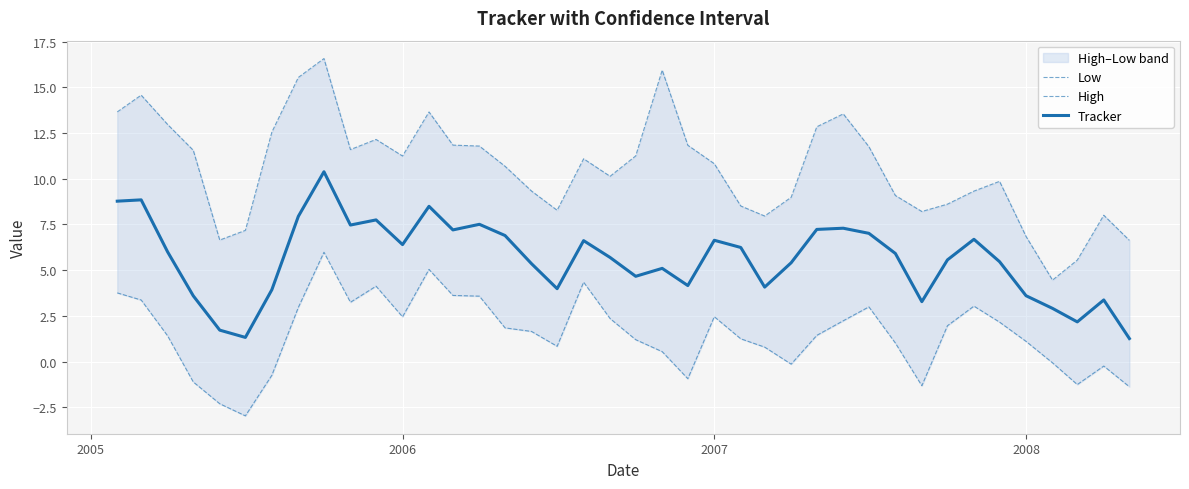

What is the maximum value for Tracker?

10.4